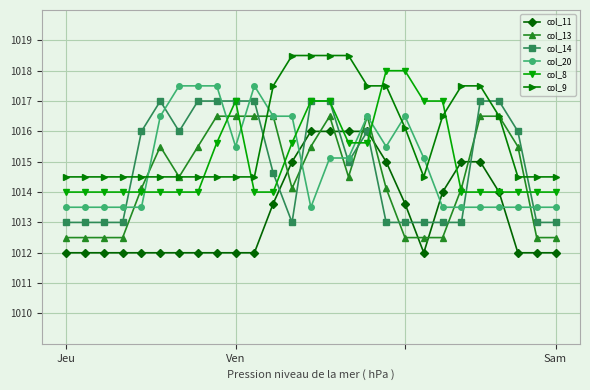

Is this an area chart (filled region under the line)?

No